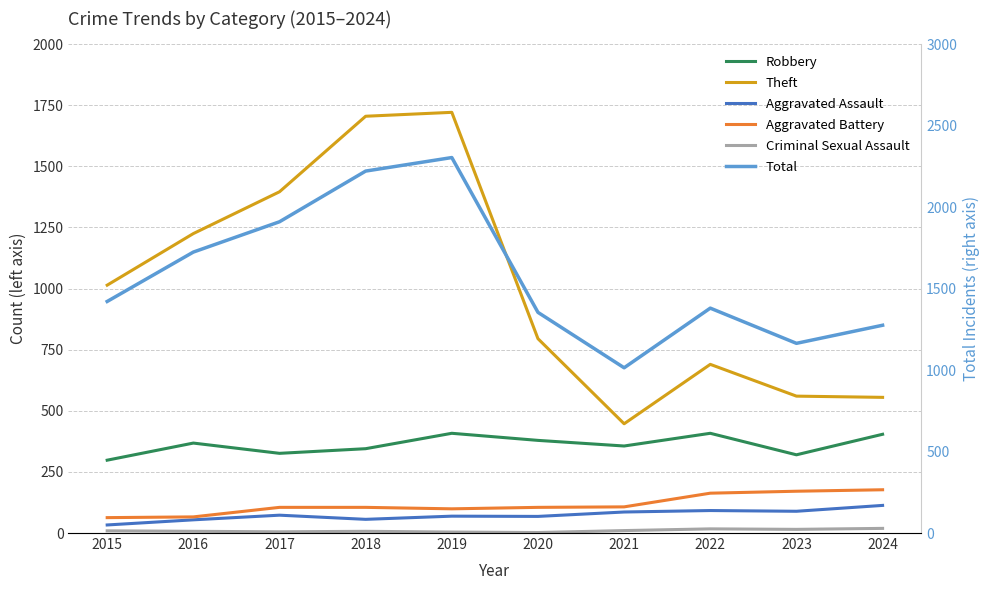

Does the chart display data point markers on the line(s)?

No